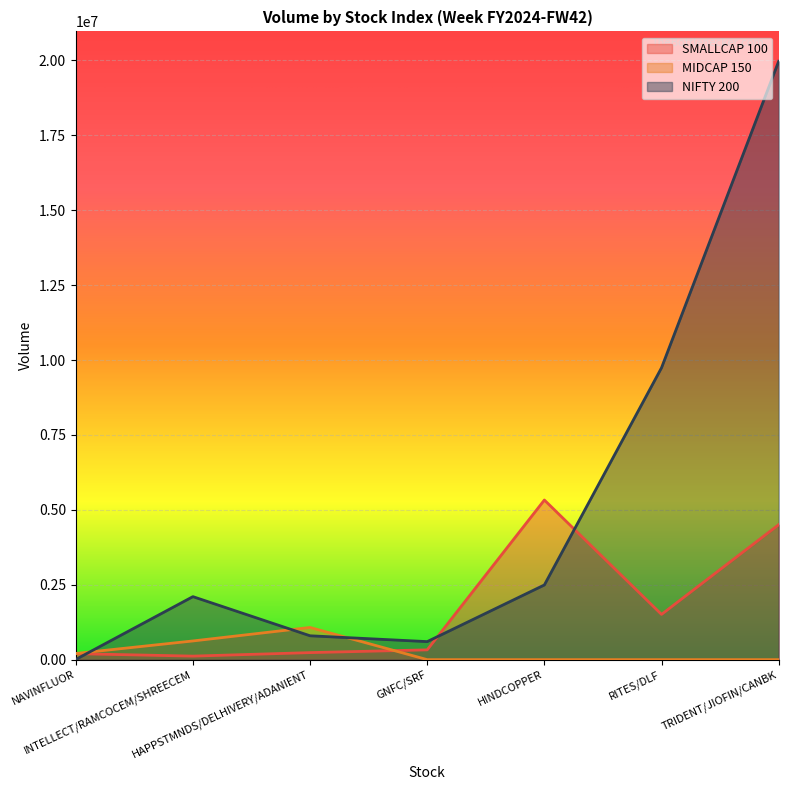

Reading right to left, extract all data points from this chart.

SMALLCAP 100: 4503465	1509885	5327489	326761	234601	117610	199530
MIDCAP 150: 0	0	0	0	1073891	623598	205894
NIFTY 200: 19968661	9740536	2492488	601744	796339	2102609	6317